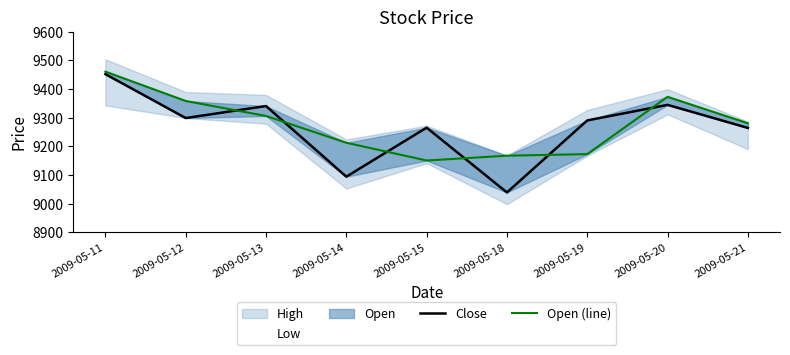

List the series in order of their overall mean, lowest first.

Close, Open (line)